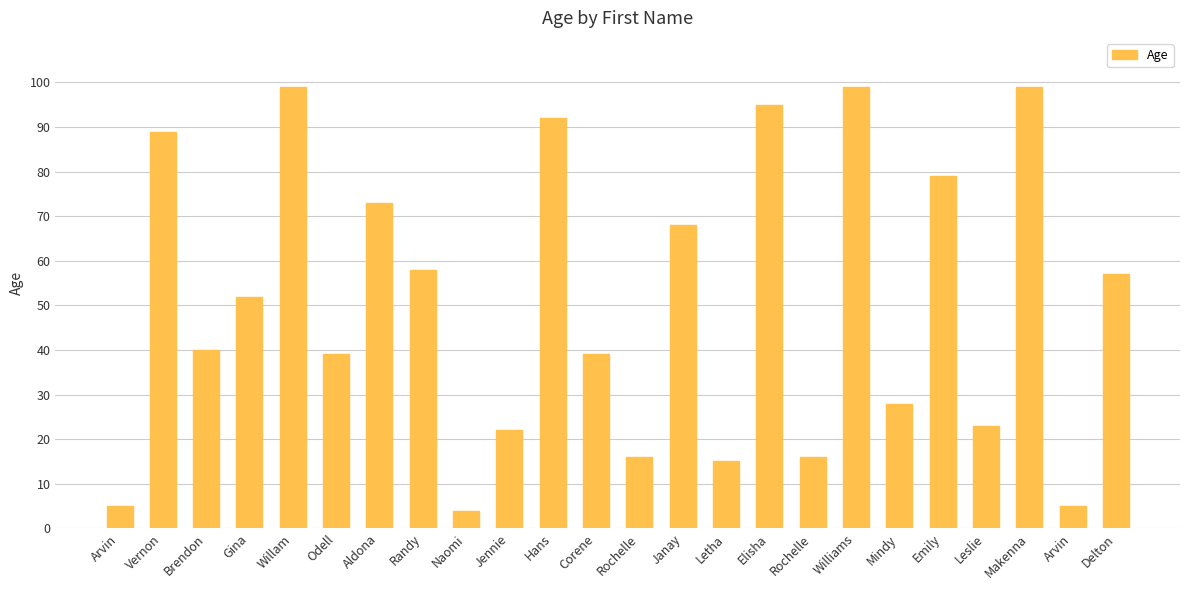

List the labels in order of value, largest first.

Willam, Williams, Makenna, Elisha, Hans, Vernon, Emily, Aldona, Janay, Randy, Delton, Gina, Brendon, Odell, Corene, Mindy, Leslie, Jennie, Rochelle, Rochelle, Letha, Arvin, Arvin, Naomi